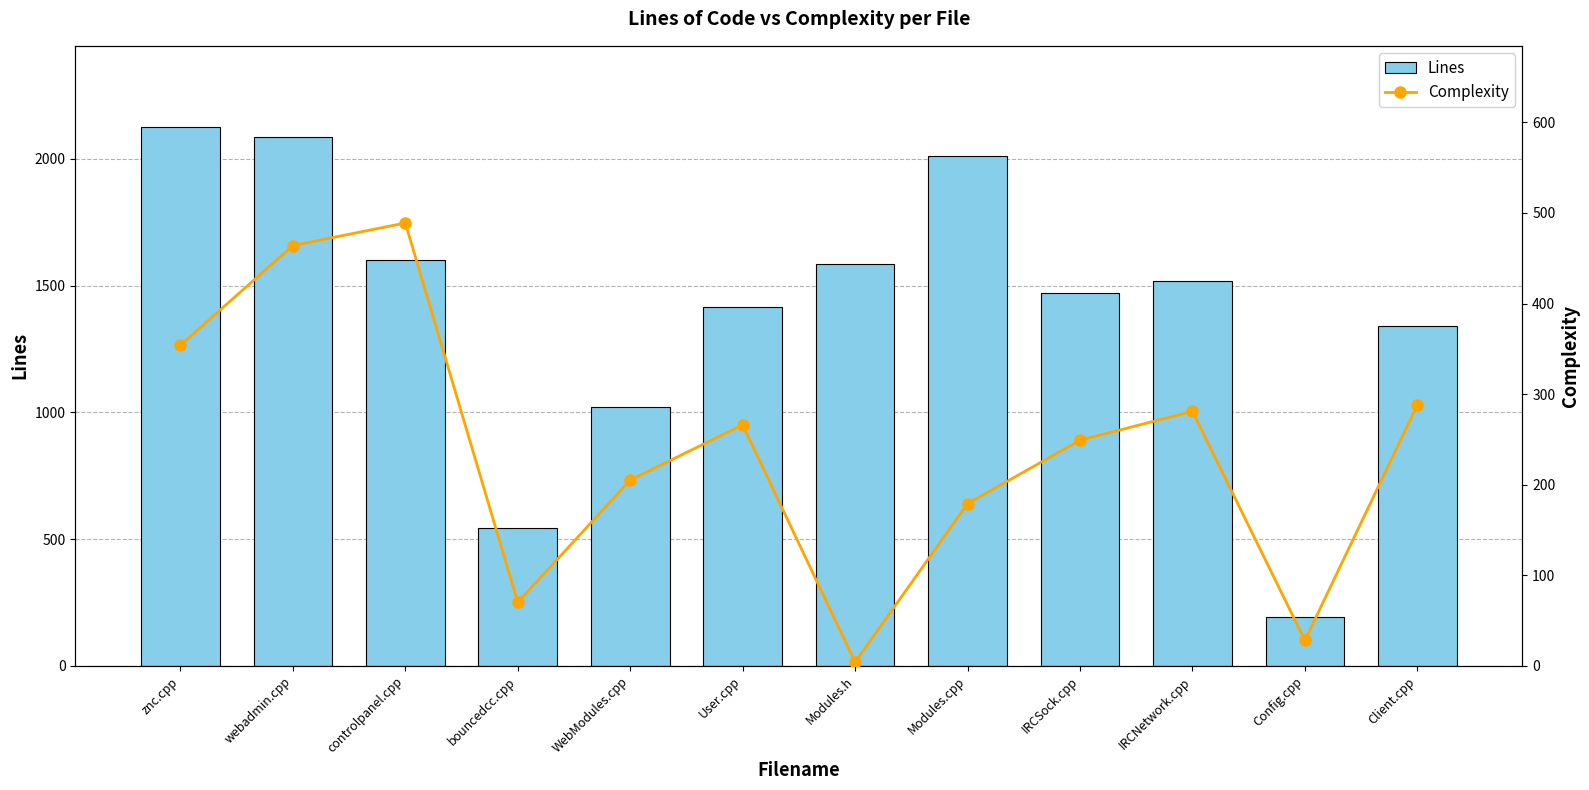

How many categories are shown in the chart?

12